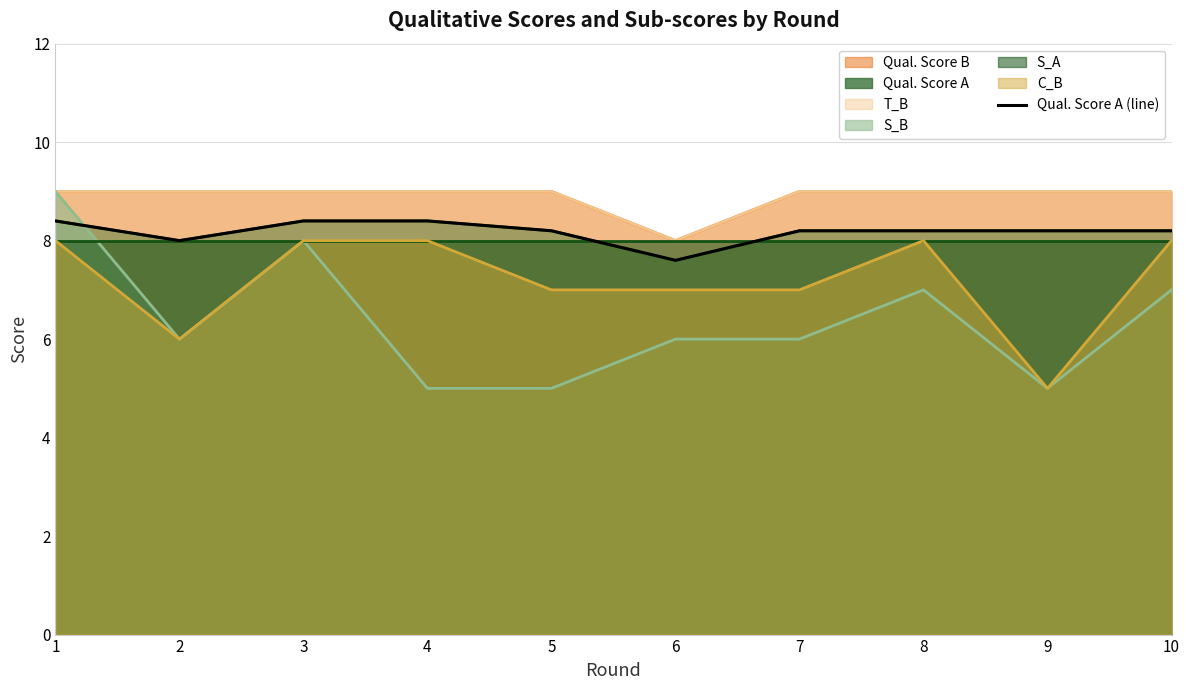

Is it true that the value at 8 is 8.2?

True